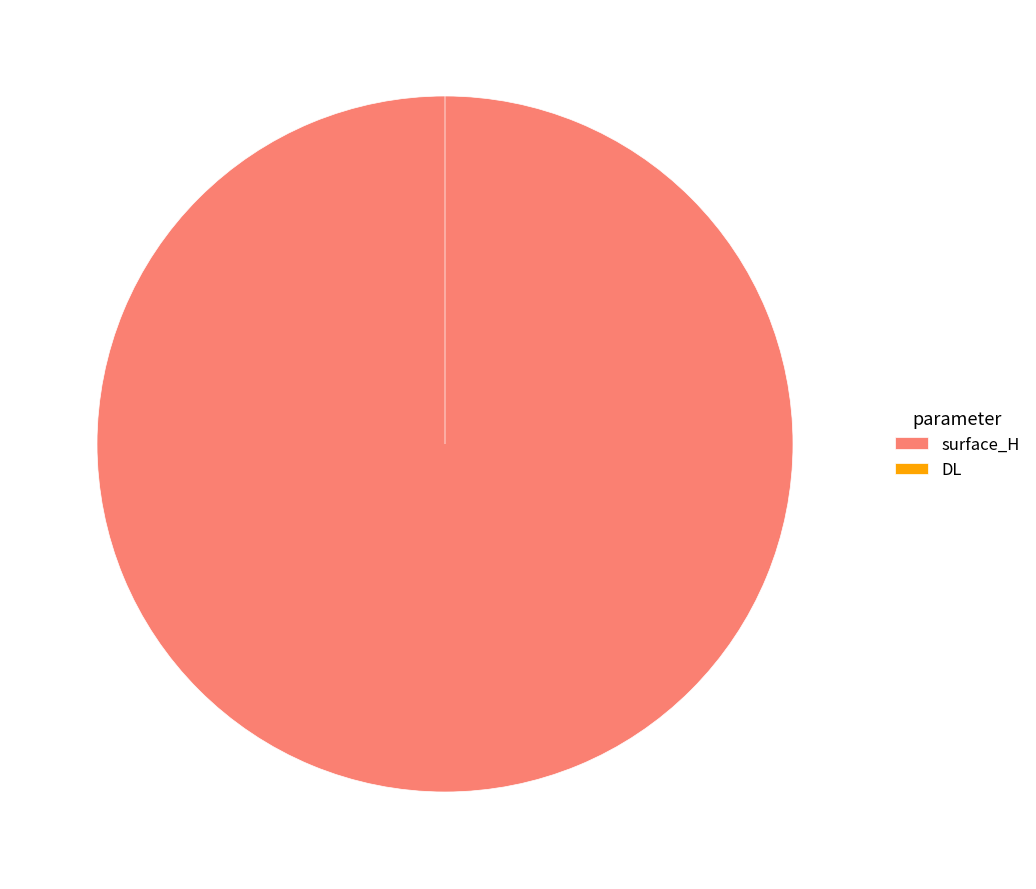

Rank the categories by value from lowest to highest.

DL, surface_H